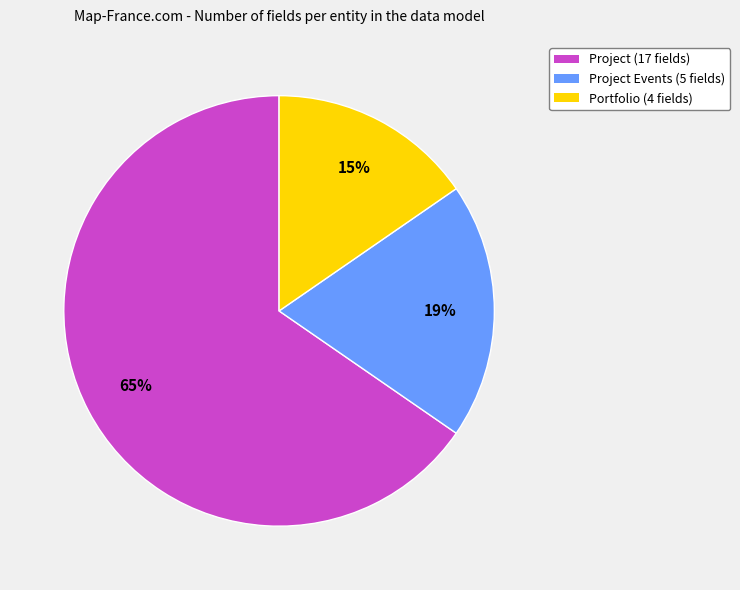

Which slice represents more than half of the pie?

Project (17 fields)